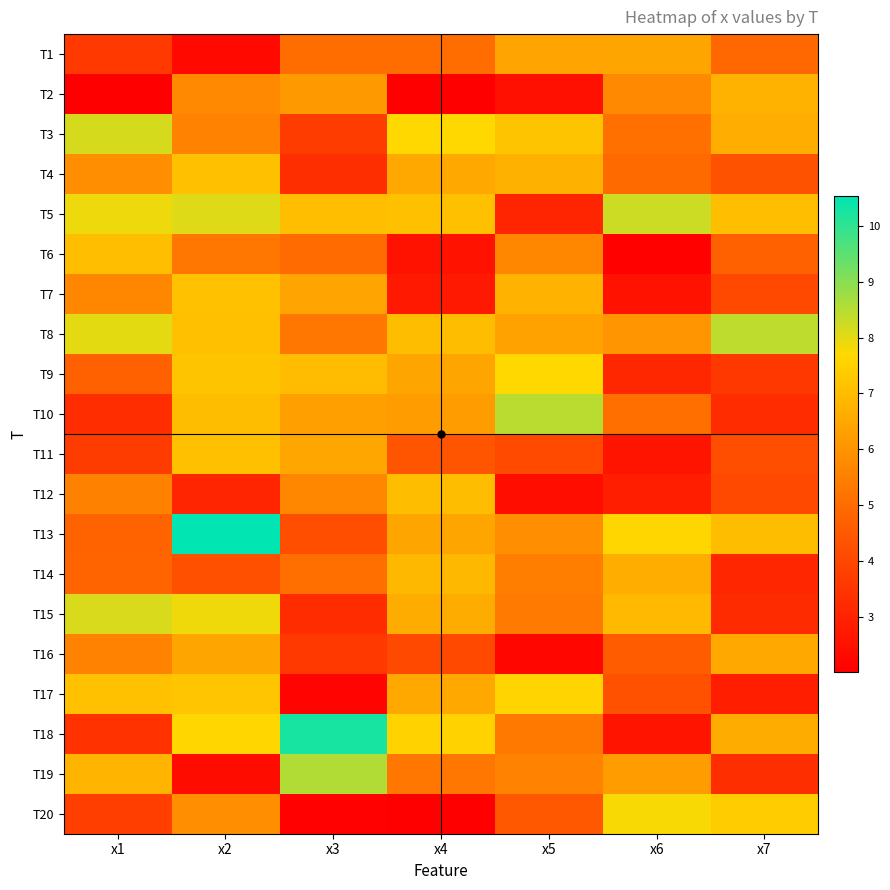

What is the spread (max minus min) of values at x1?

6.1